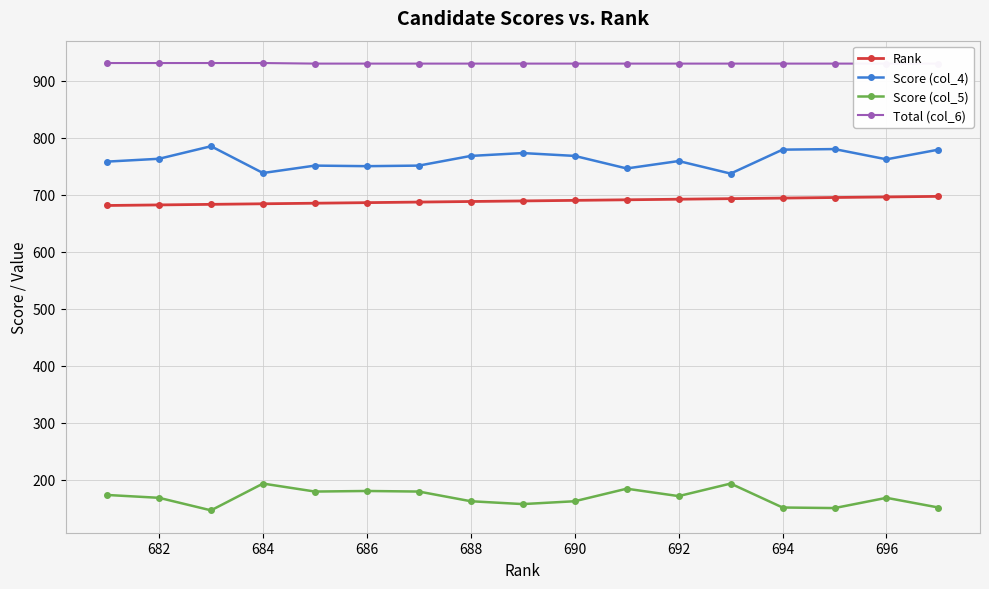

True or false: Score (col_5) and Score (col_4) cross at least once.

False